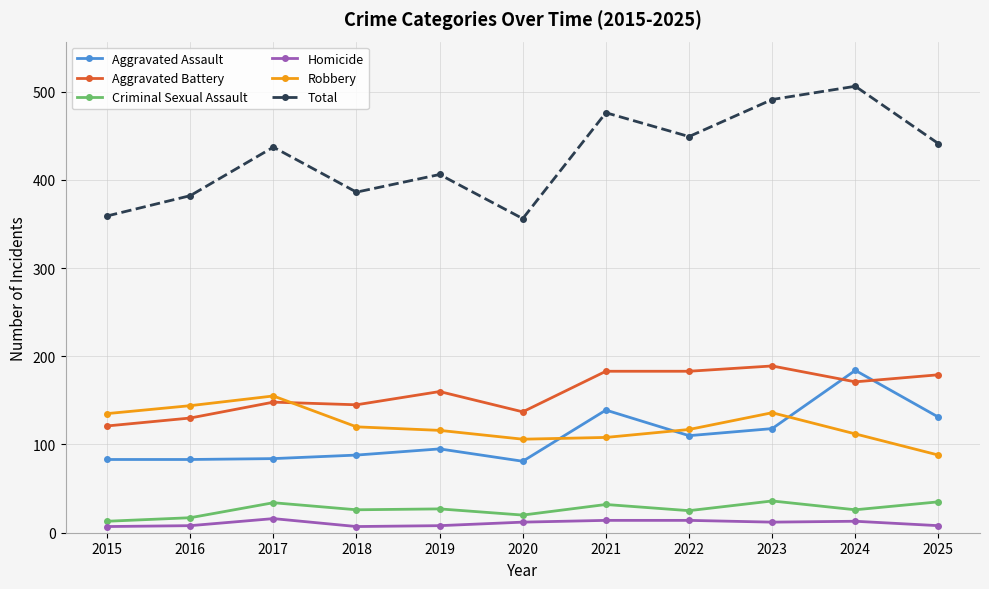

What is the sum of the Robbery values at 2015 and 2016?

279